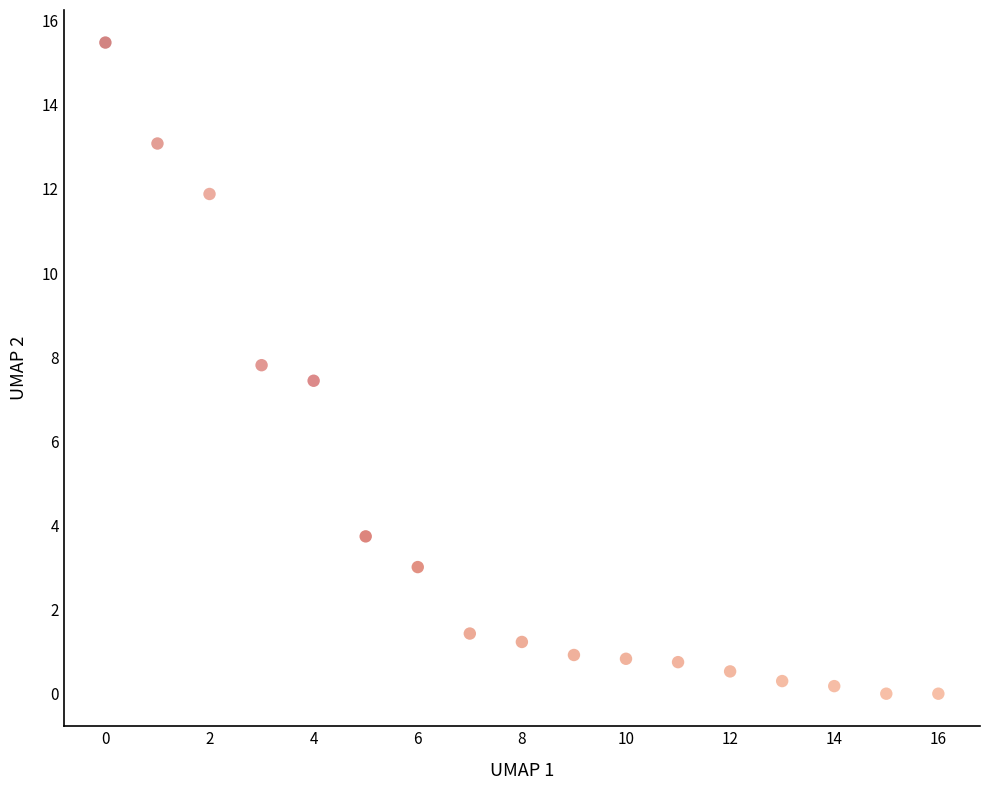

What Y value in the scatter plot is closest to 7?

7.4